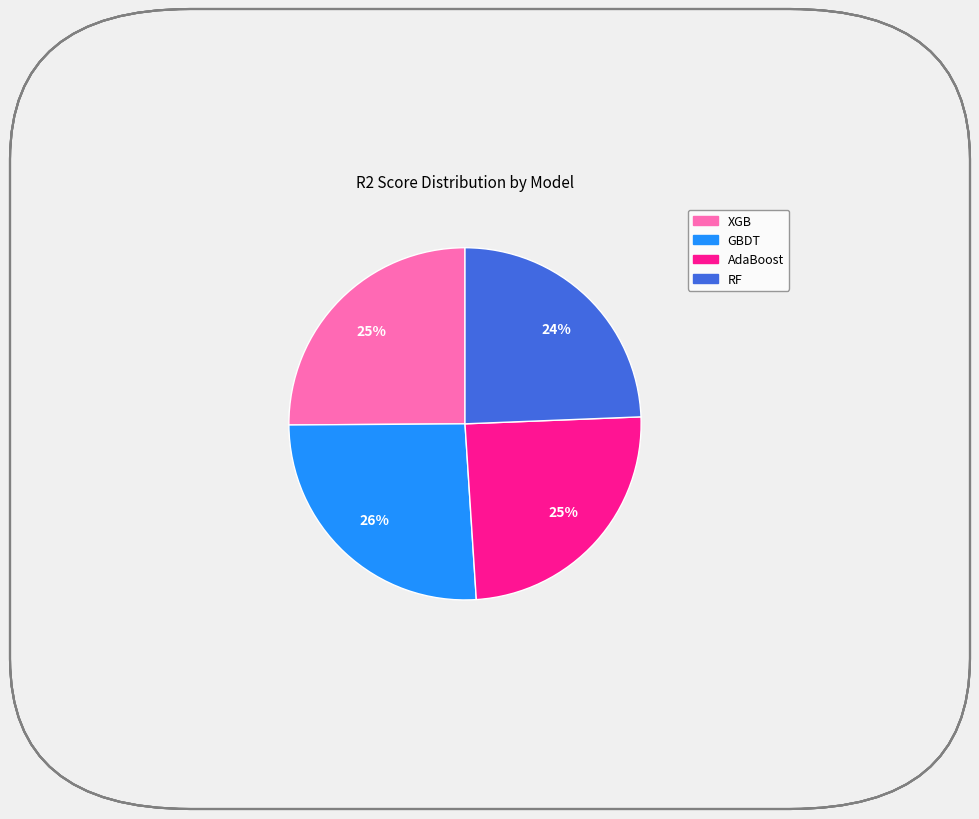

Which category has the biggest portion of the pie?

GBDT